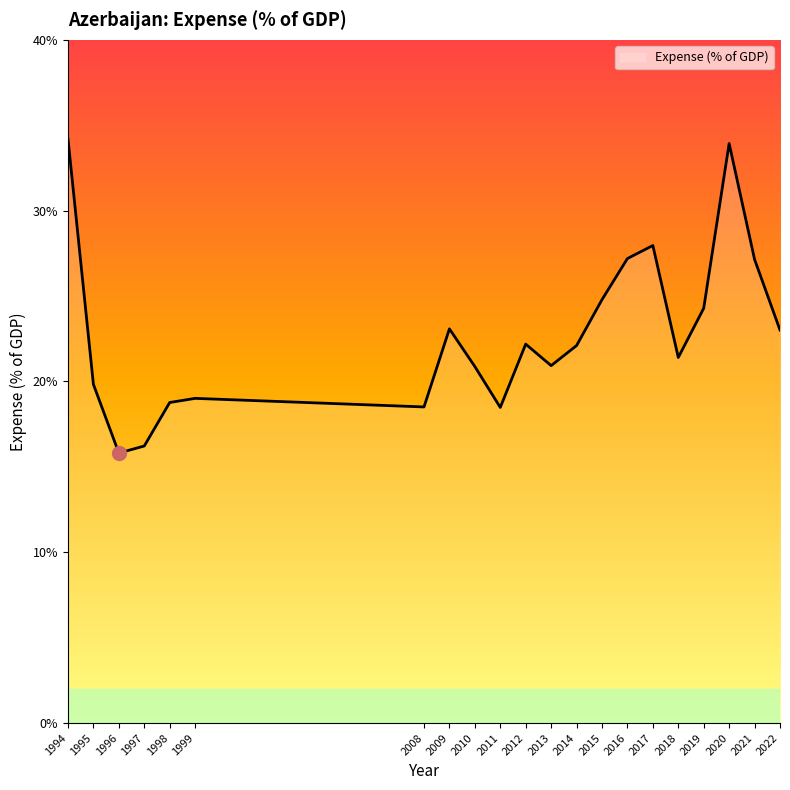

What is the minimum value shown in the chart?

15.8